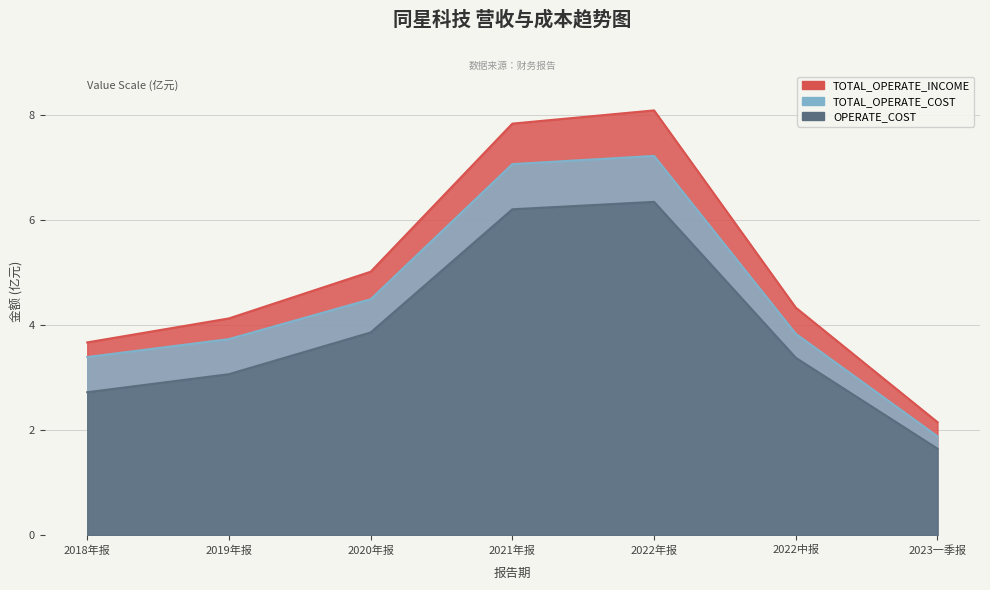

What is the sum of all TOTAL_OPERATE_COST values?

31.6